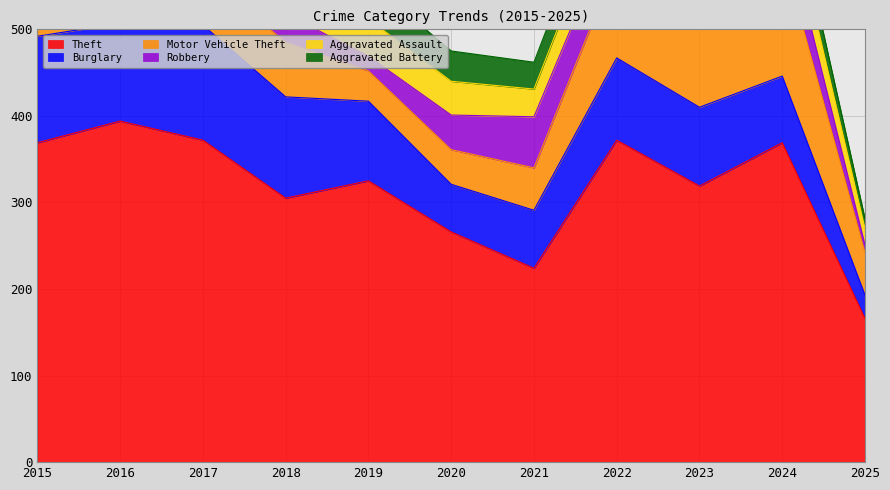

What is the difference between the highest and lowest values at 2015?

338